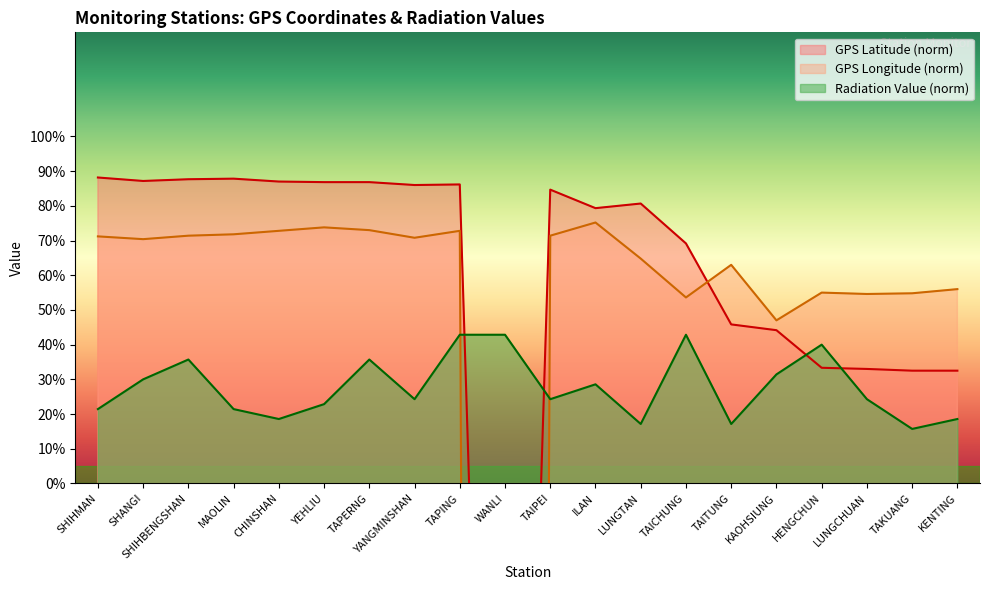

What is the minimum value for Radiation Value (norm)?

15.7